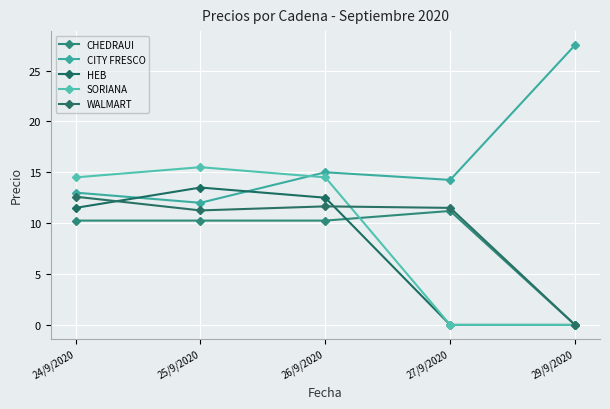

Is this an area chart (filled region under the line)?

No